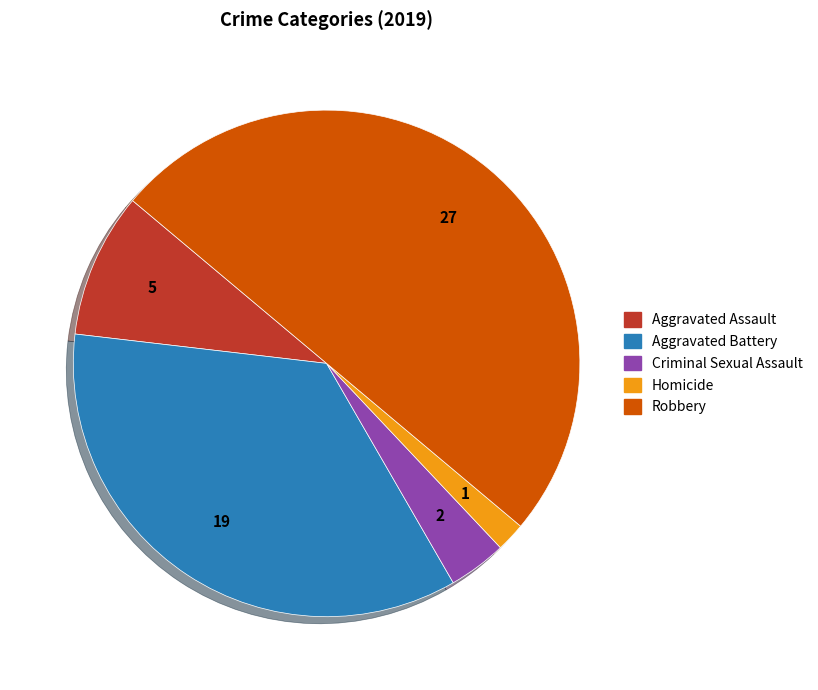

True or false: Aggravated Battery accounts for 35% of the total.

True